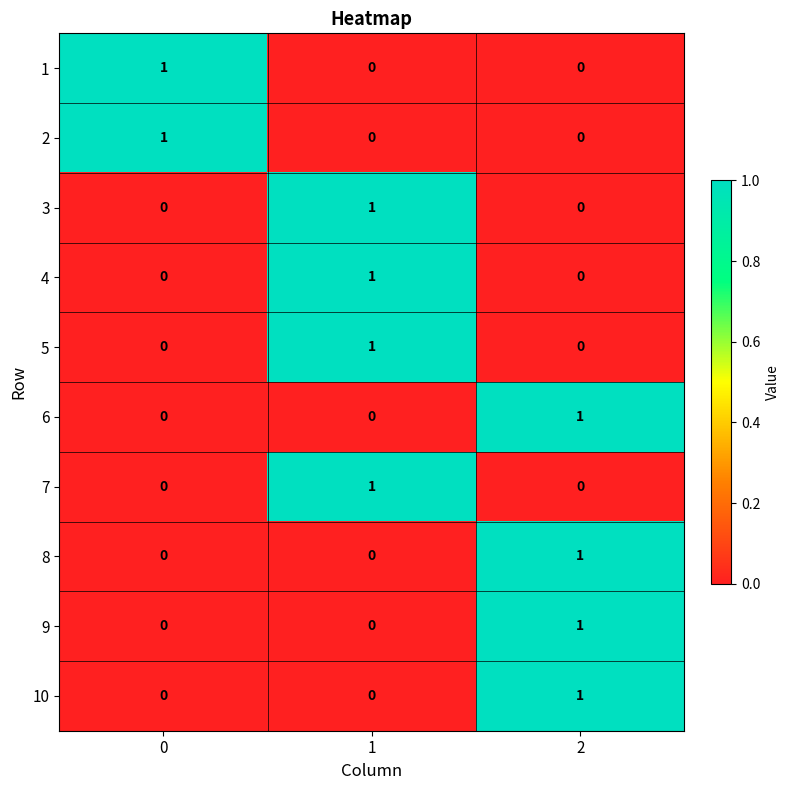

How many data points in 7 are above 0?

1